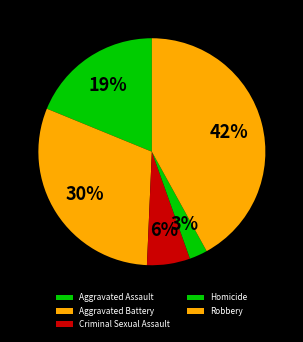

True or false: Homicide accounts for 3% of the total.

True